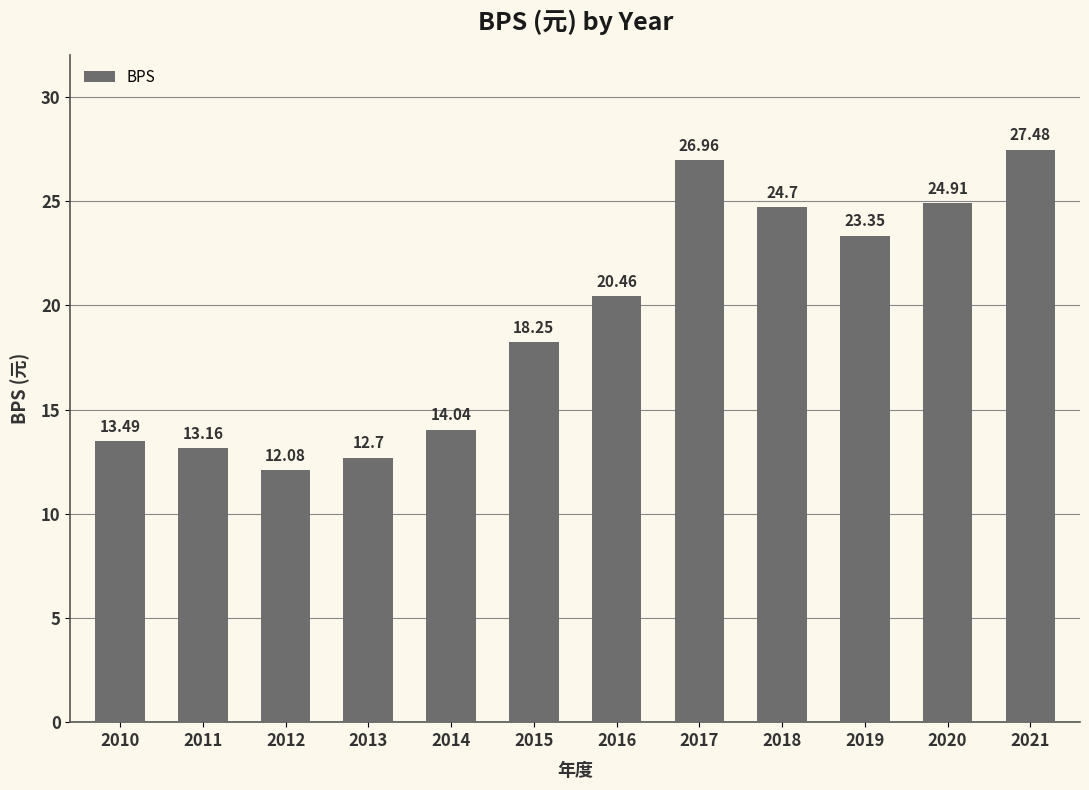

List the labels in order of value, largest first.

2021, 2017, 2020, 2018, 2019, 2016, 2015, 2014, 2010, 2011, 2013, 2012